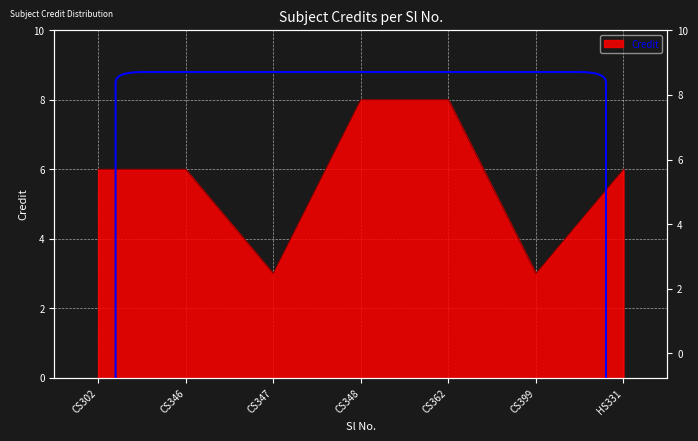

What is the difference between the maximum and second lowest values?

5